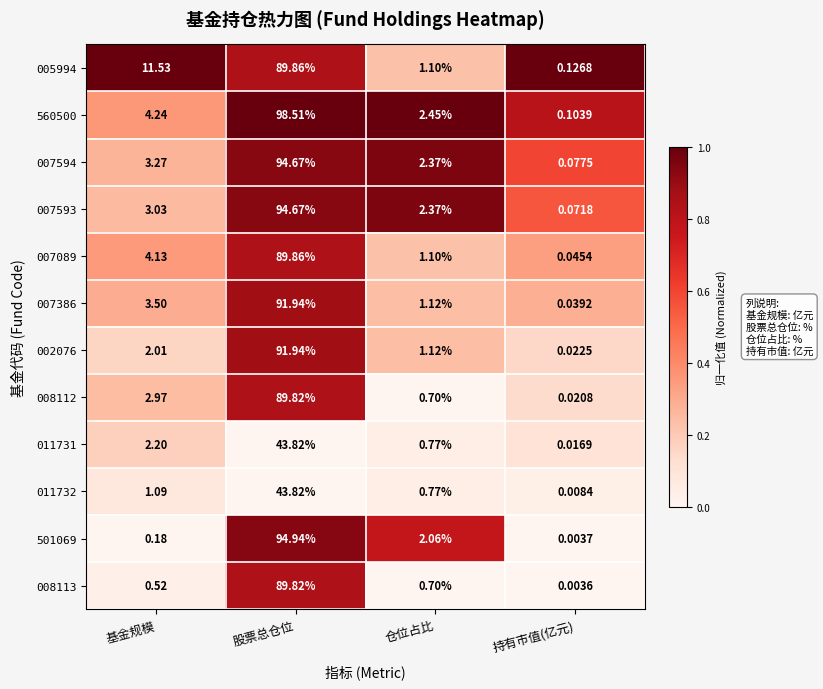

Which label corresponds to the smallest value in the chart?

持有市值(亿元)